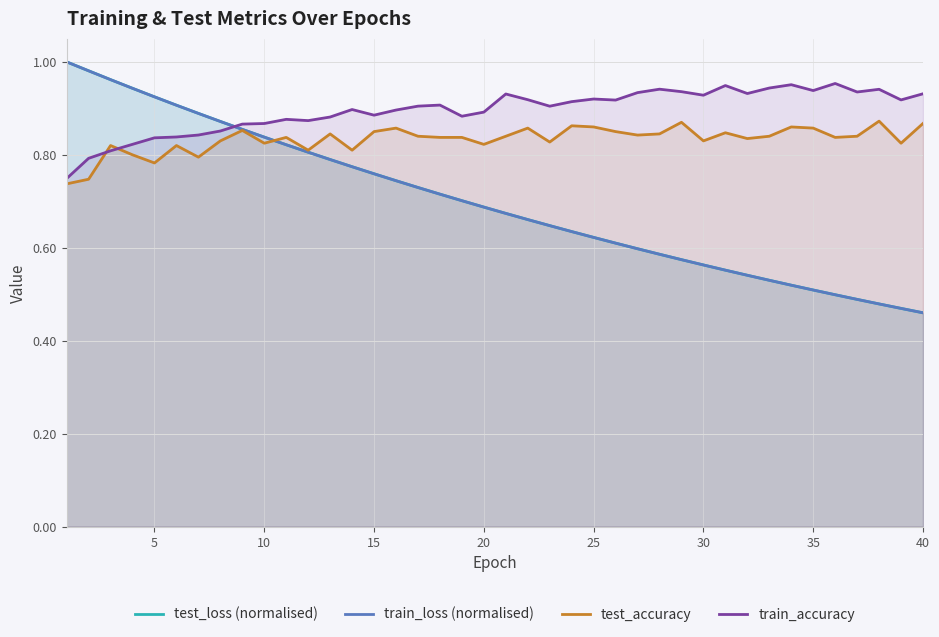

True or false: train_loss (normalised) has more than 1 points higher than both neighbors.

False